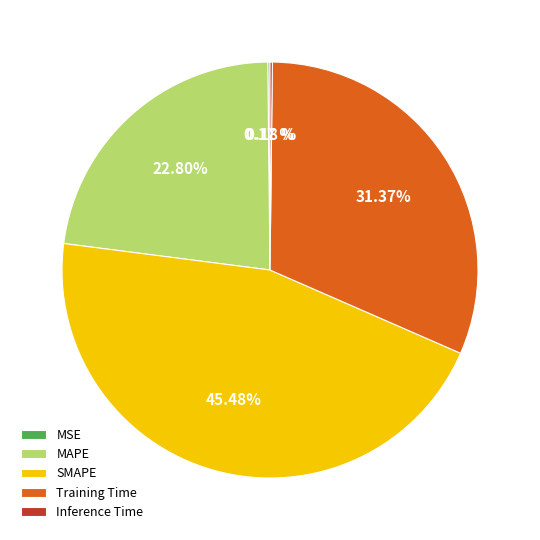

Combined, do Training Time and SMAPE account for over 50%?

Yes